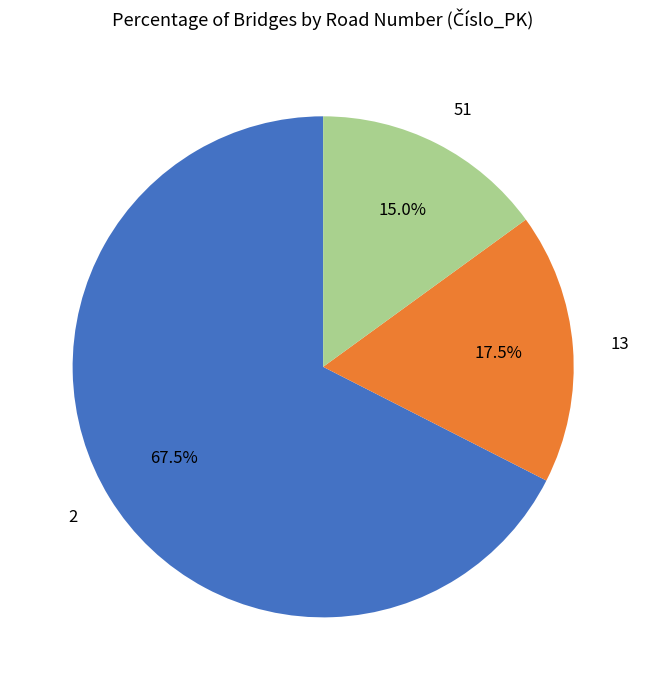

Approximately how many times larger is the value at 2 compared to 13?

3.9